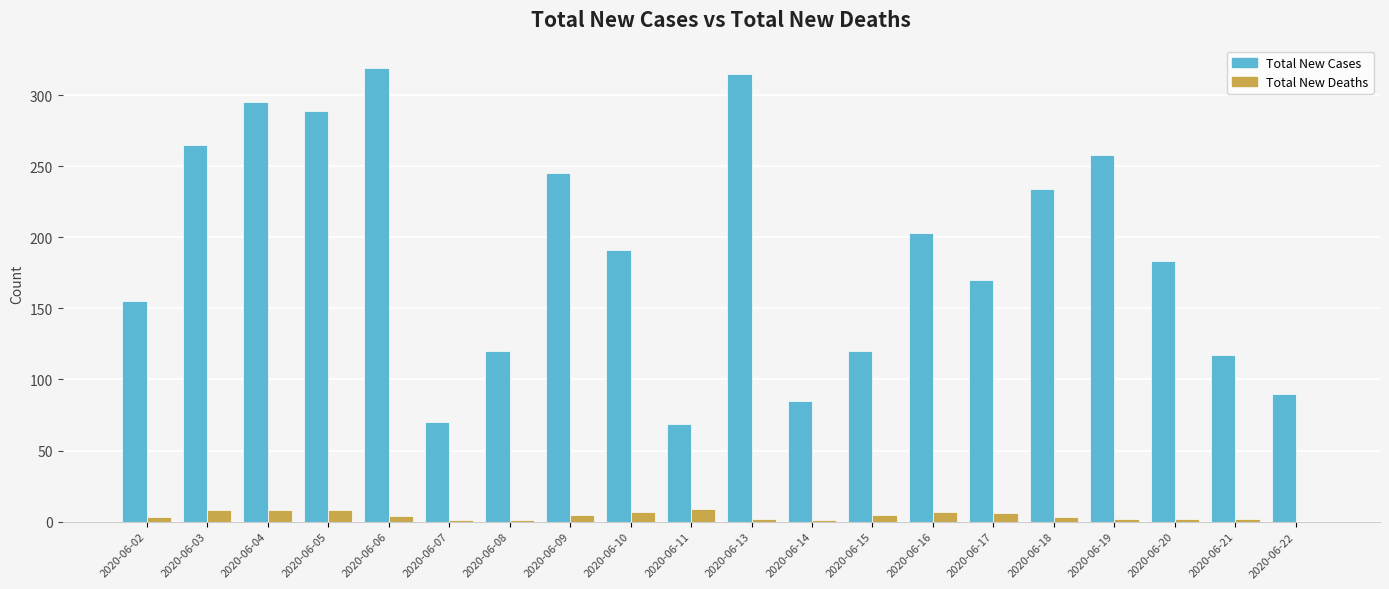

What is the maximum value shown in the chart?

319